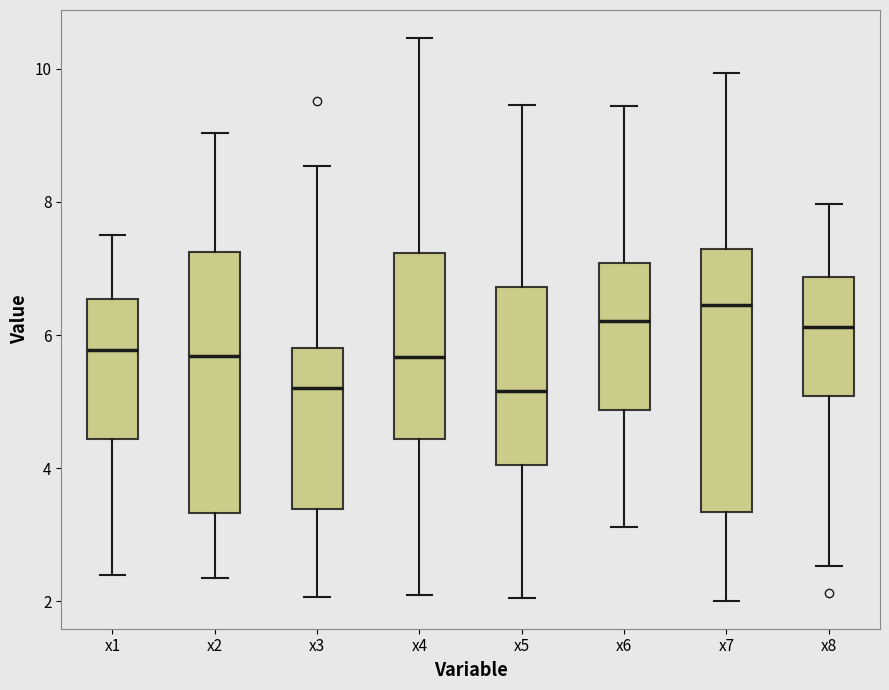

Reading left to right, read every box against the y-axis: the position of its median line, the range the box covers, and the ends of its whiskers. The values are not printed on the chart, so give them approximately, as read against the axis.

x1: median 5.8, box 4.4 to 6.6, whiskers 2.4 to 7.6
x2: median 5.6, box 3.4 to 7.2, whiskers 2.4 to 9.0
x3: median 5.2, box 3.4 to 5.8, whiskers 2.0 to 8.6
x4: median 5.6, box 4.4 to 7.2, whiskers 2.0 to 10.4
x5: median 5.2, box 4.0 to 6.8, whiskers 2.0 to 9.4
x6: median 6.2, box 4.8 to 7.0, whiskers 3.2 to 9.4
x7: median 6.4, box 3.4 to 7.2, whiskers 2.0 to 10.0
x8: median 6.2, box 5.0 to 6.8, whiskers 2.6 to 8.0